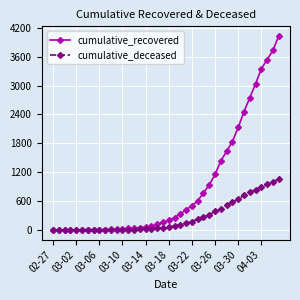

Which series has the largest total across all categories?

cumulative_recovered